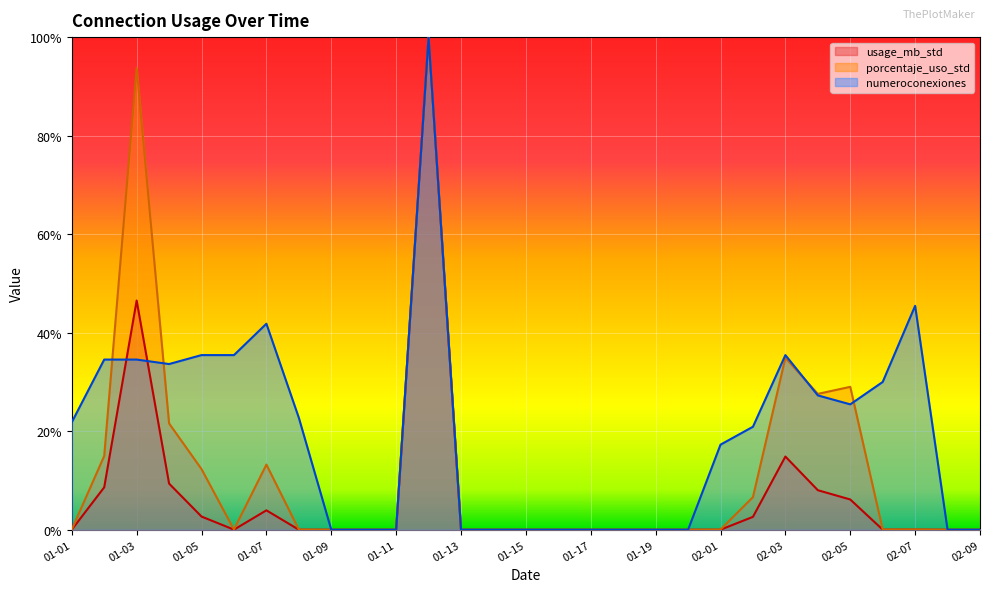

What are all the series names shown in the legend?

usage_mb_std, porcentaje_uso_std, numeroconexiones